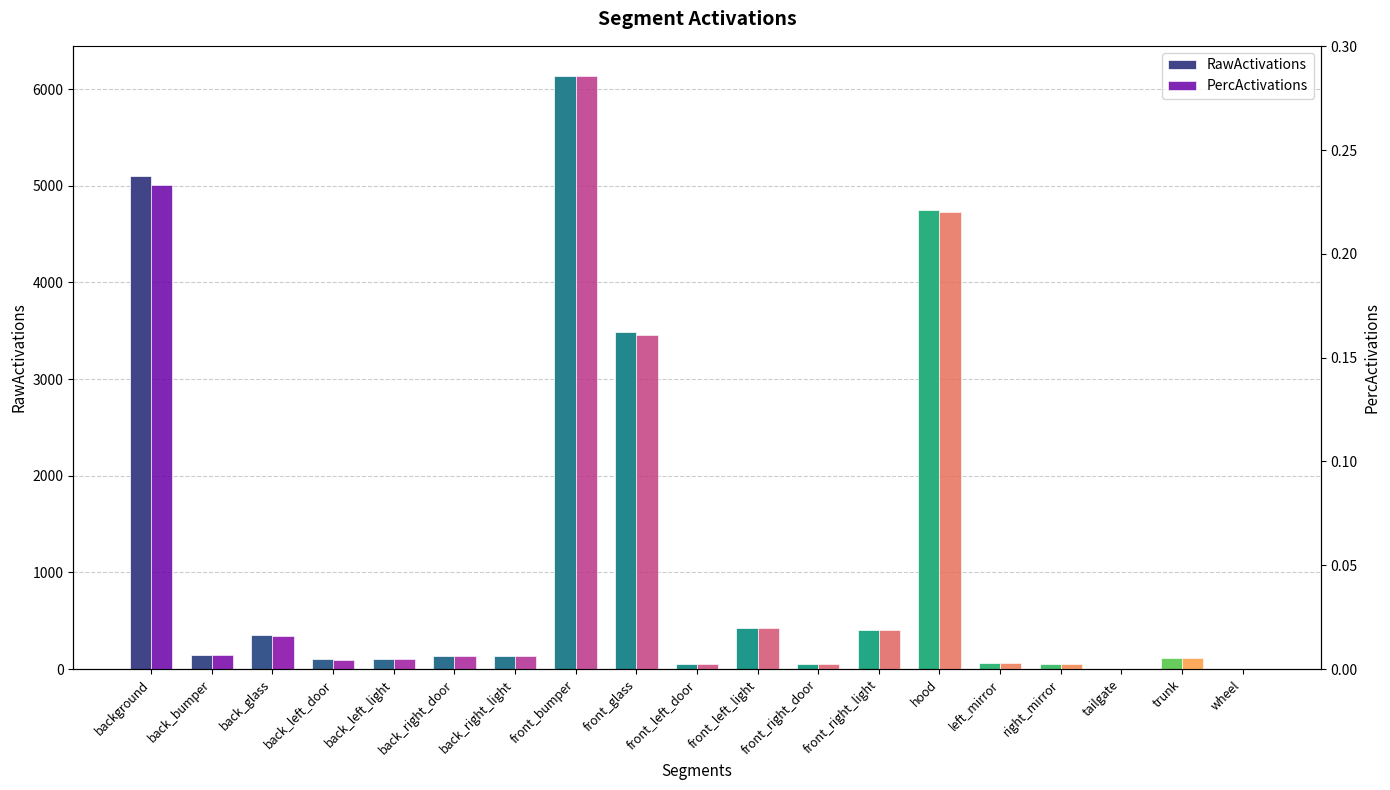

Which series changed the most between front_bumper and front_right_door?

RawActivations